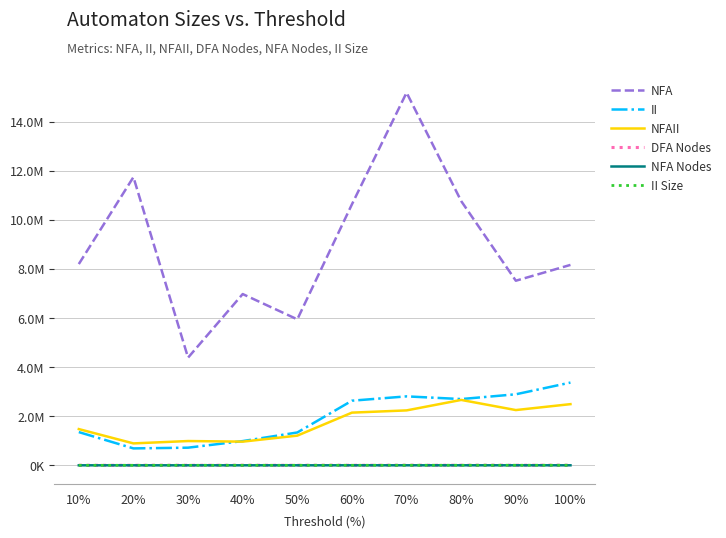

What is the sum of all NFA values?

89509651